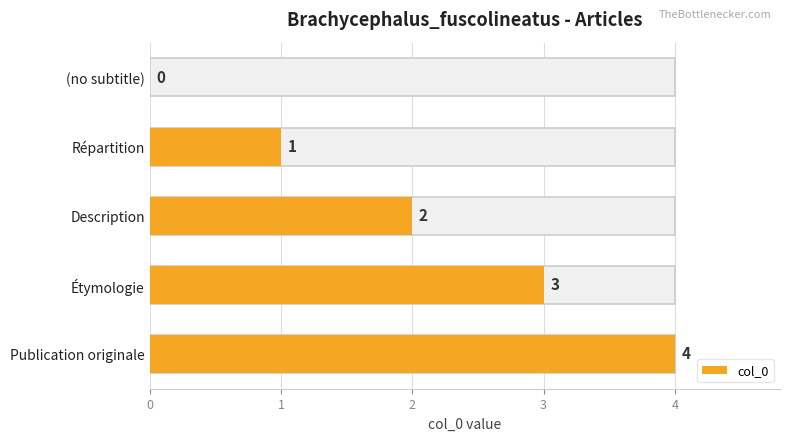

Where does the data first go above 2?

Étymologie